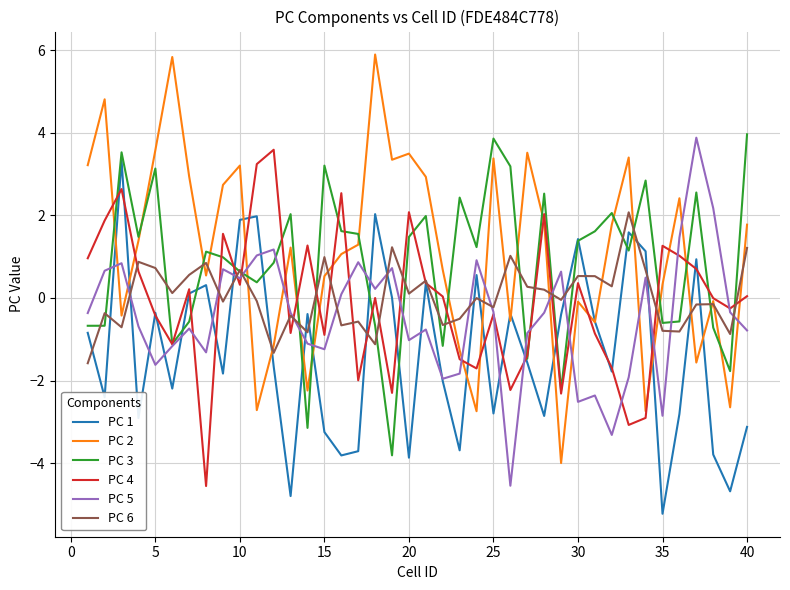

What are all the series names shown in the legend?

PC 1, PC 2, PC 3, PC 4, PC 5, PC 6